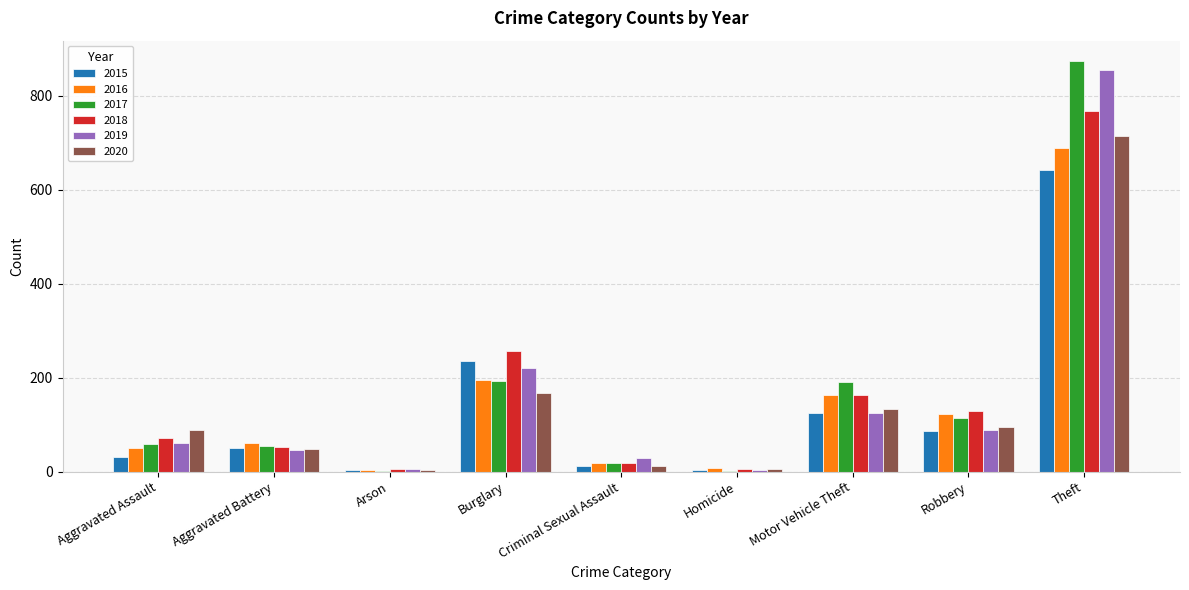

Where is 2016 nearest to the value 346?

Burglary